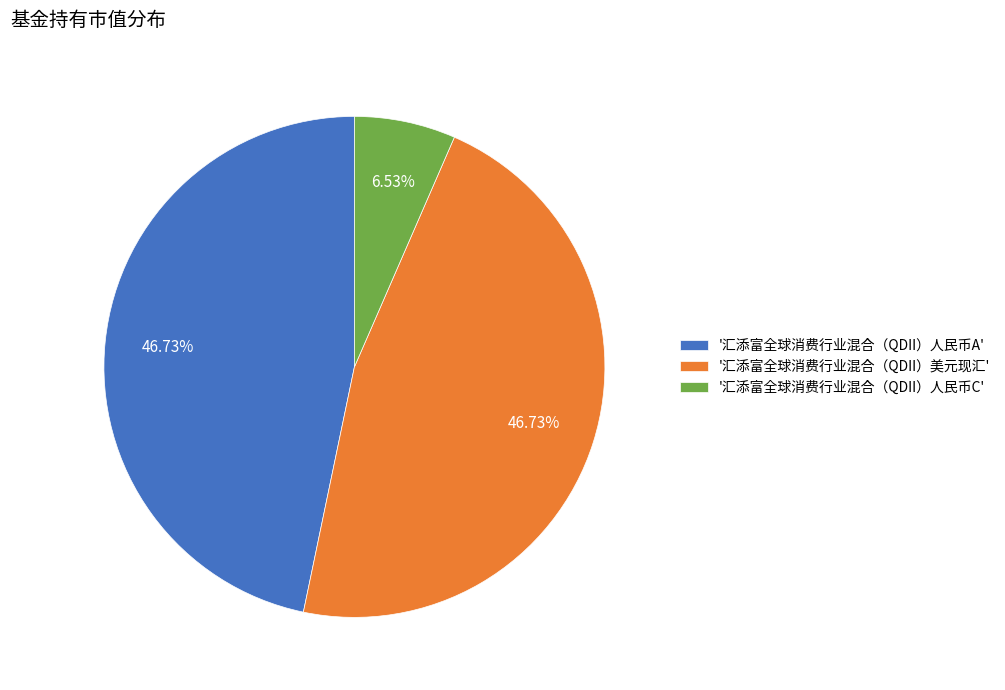

Is the sum of '汇添富全球消费行业混合（QDII）人民币A' and '汇添富全球消费行业混合（QDII）人民币C' greater than half?

Yes